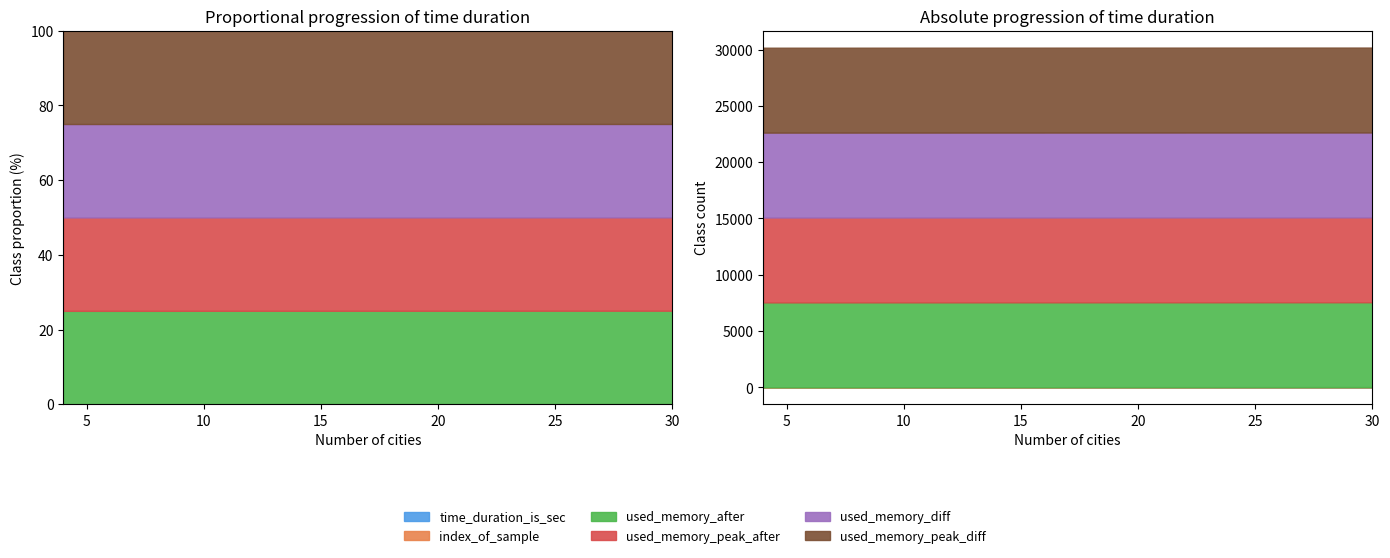

Reading left to right, what are all the values shown in this chart?

time_duration_is_sec: 4=0.5	6=0.0	8=0.1	10=0.1	12=0.1	14=0.5	16=0.1	18=0.5	20=0.1	22=0.1	24=0.5	26=0.5	28=0.4	30=0.1
used_memory_after_measurement_in_bytes: 4=7544.0	6=7544.0	8=7544.0	10=7544.0	12=7544.0	14=7544.0	16=7544.0	18=7544.0	20=7544.0	22=7544.0	24=7544.0	26=7544.0	28=7544.0	30=7544.0
used_memory_peak_after_measurement_in_bytes: 4=7544.0	6=7544.0	8=7544.0	10=7544.0	12=7544.0	14=7544.0	16=7544.0	18=7544.0	20=7544.0	22=7544.0	24=7544.0	26=7544.0	28=7544.0	30=7544.0
used_memory_diff_before_after_measurement_in_bytes: 4=7544.0	6=7544.0	8=7544.0	10=7544.0	12=7544.0	14=7544.0	16=7544.0	18=7544.0	20=7544.0	22=7544.0	24=7544.0	26=7544.0	28=7544.0	30=7544.0
used_memory_peak_diff_before_after_measurement_in_bytes: 4=7544.0	6=7544.0	8=7544.0	10=7544.0	12=7544.0	14=7544.0	16=7544.0	18=7544.0	20=7544.0	22=7544.0	24=7544.0	26=7544.0	28=7544.0	30=7544.0
index_of_sample: 4=0.0	6=1.0	8=2.0	10=3.0	12=4.0	14=5.0	16=6.0	18=7.0	20=8.0	22=9.0	24=10.0	26=11.0	28=12.0	30=13.0